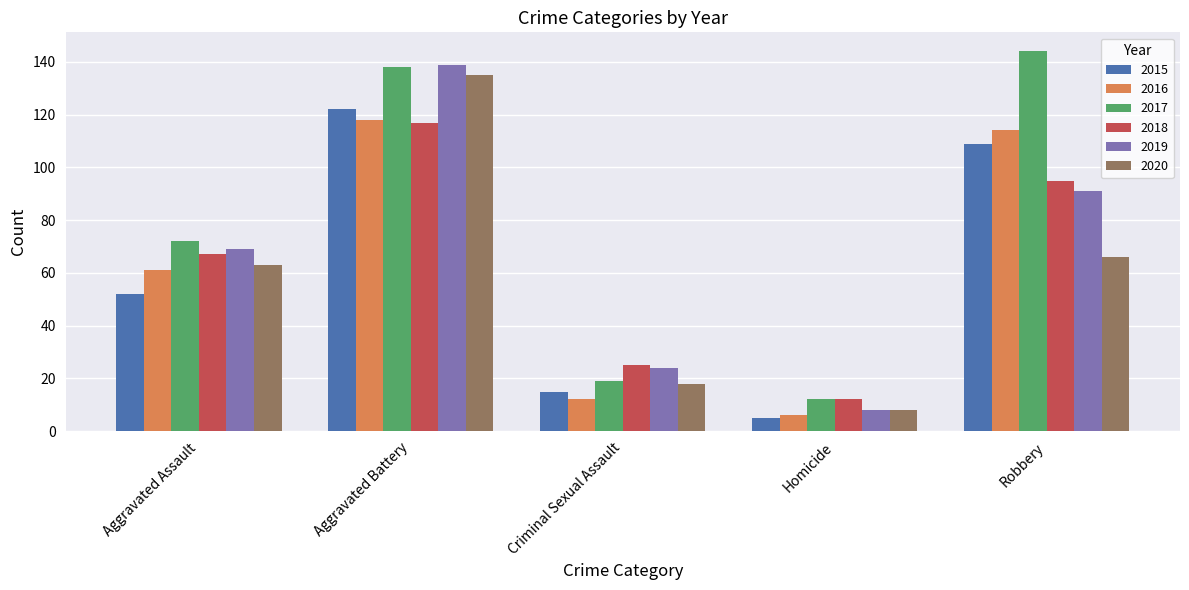

What is the difference between the maximum and minimum values in the 2016 series?

112